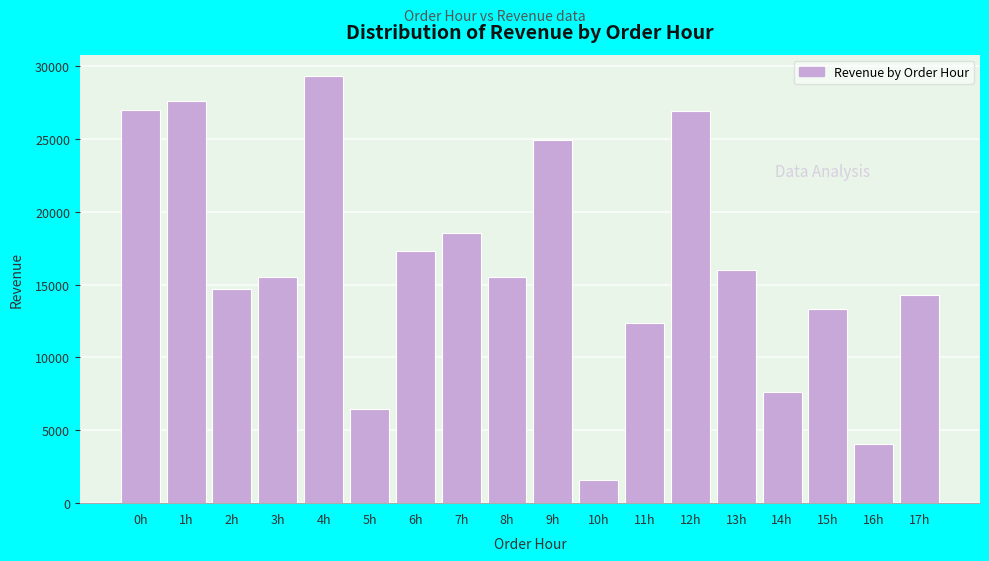

Which category has the highest value across all series?

4h